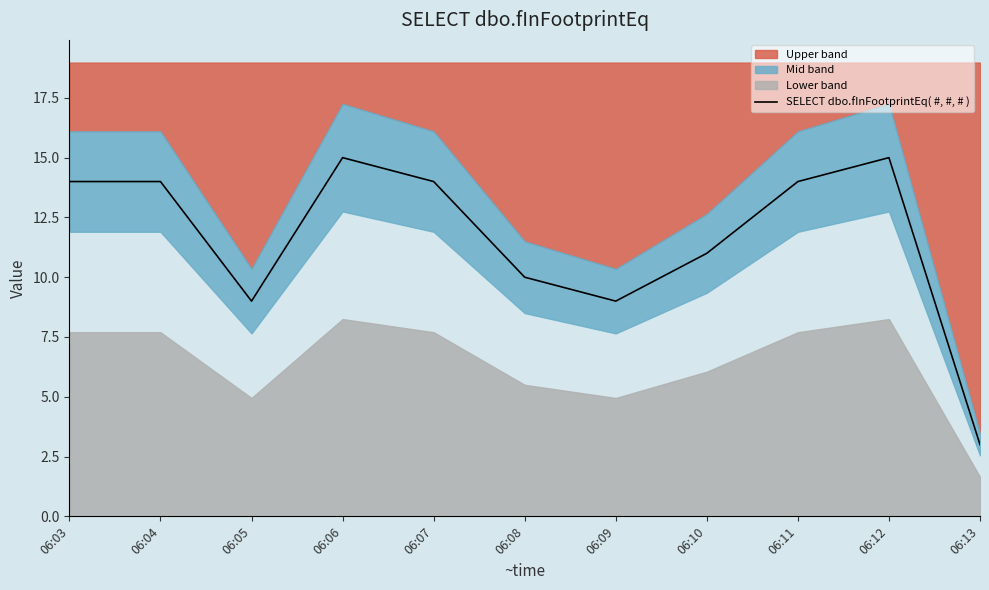

Rank the categories by value from lowest to highest.

06:13, 06:05, 06:09, 06:08, 06:10, 06:03, 06:04, 06:07, 06:11, 06:06, 06:12